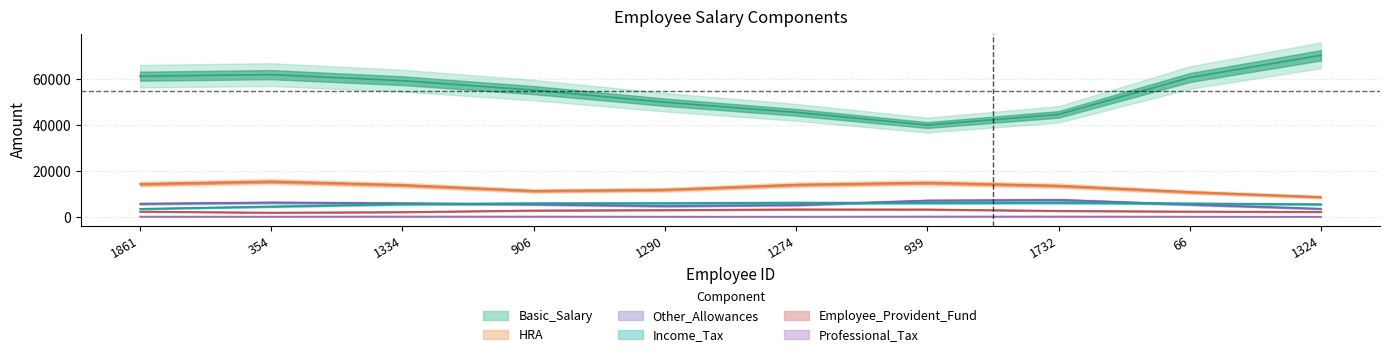

Which category has the highest value in the Employee_Provident_Fund series?

939